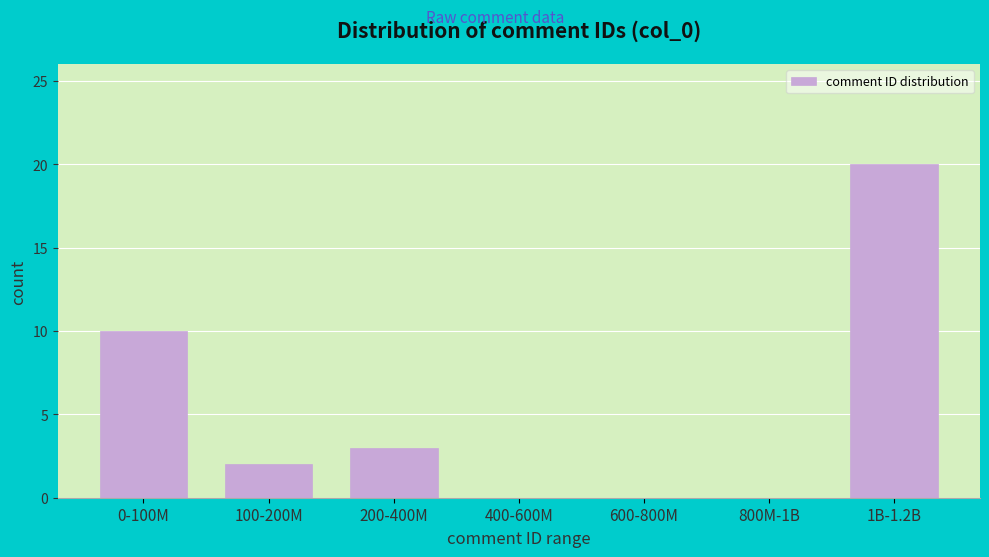

Reading left to right, list all the values displayed in this chart.

0-100M=10	100-200M=2	200-400M=3	400-600M=0	600-800M=0	800M-1B=0	1B-1.2B=20